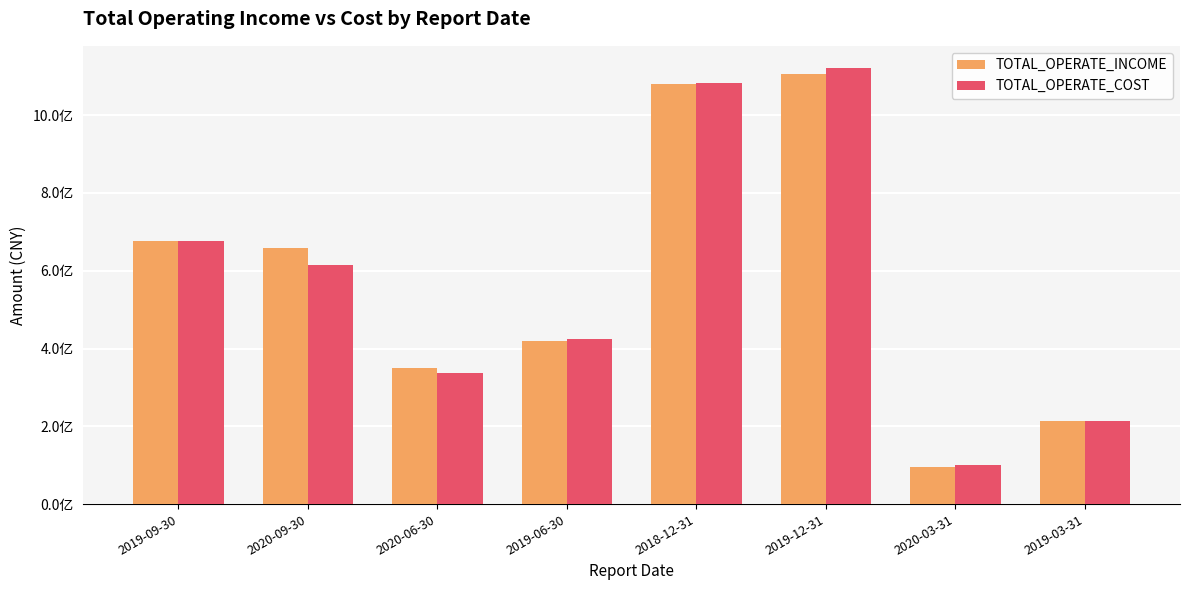

Rank the series by their average value, from highest to lowest.

TOTAL_OPERATE_INCOME, TOTAL_OPERATE_COST